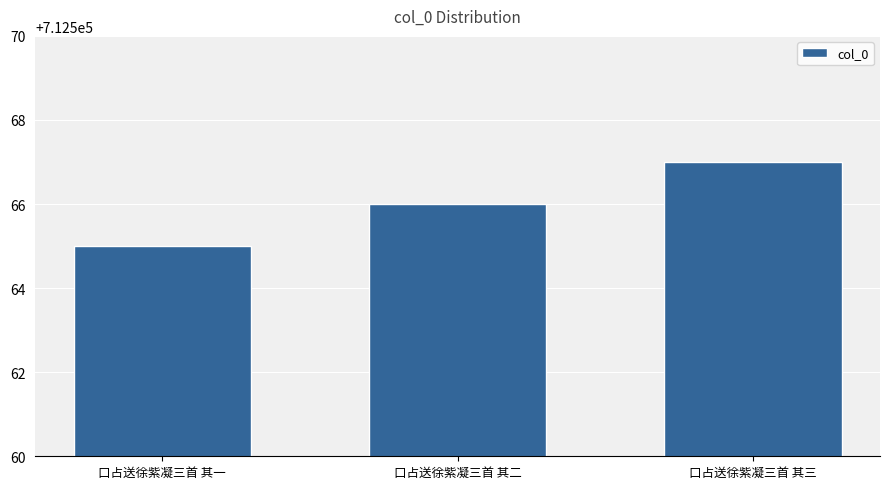

What is the ratio of the value at 口占送徐紫凝三首 其二 to the value at 口占送徐紫凝三首 其三?

1.0